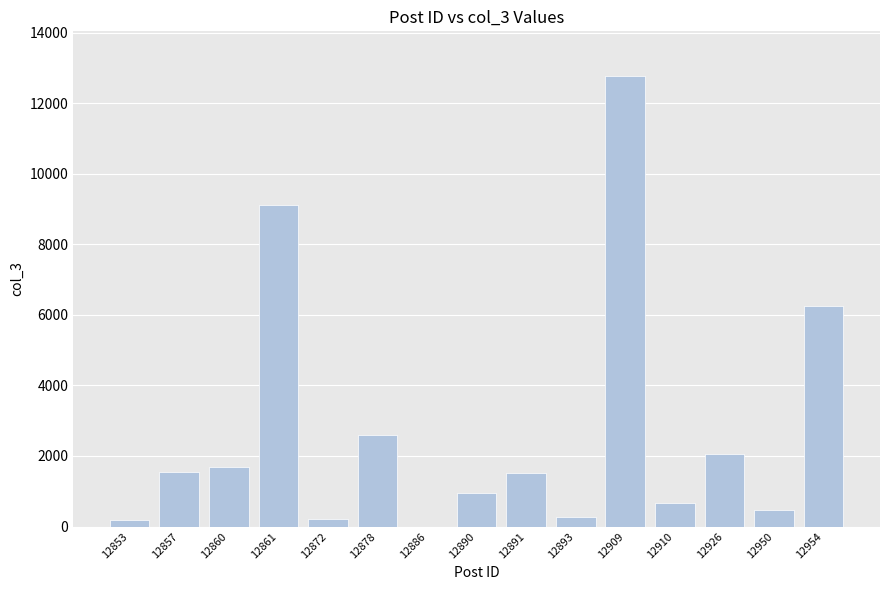

How many distinct data groups are displayed?

1